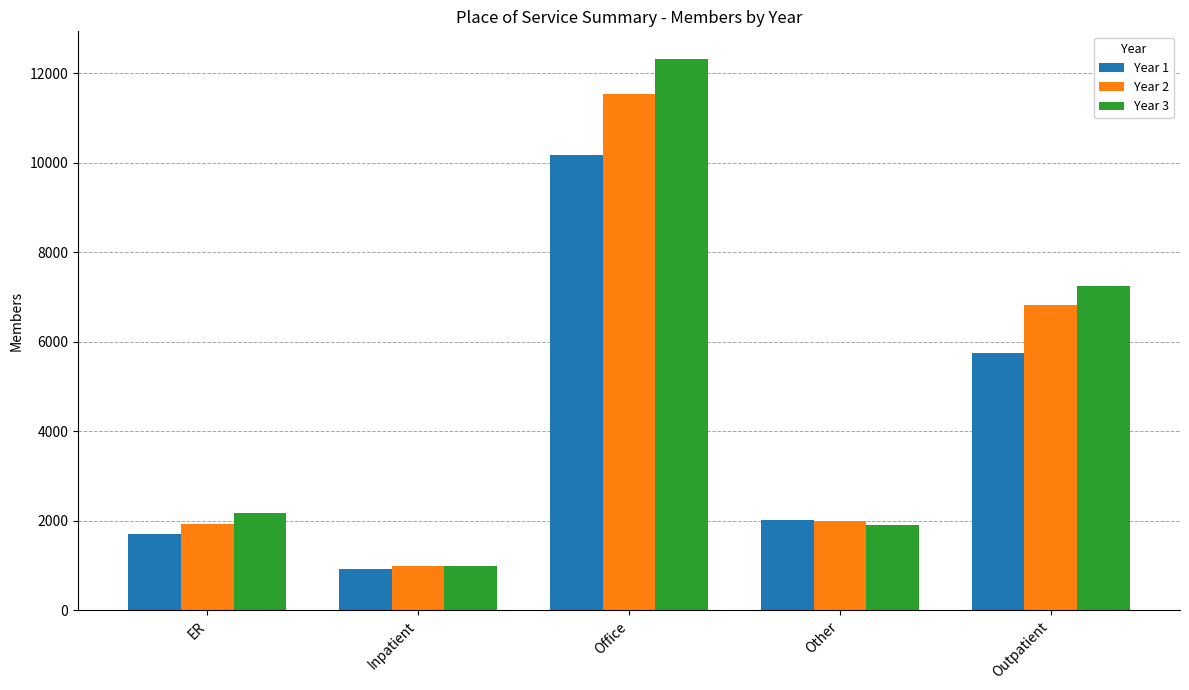

List the series in order of their peak value, lowest first.

Year 1, Year 2, Year 3